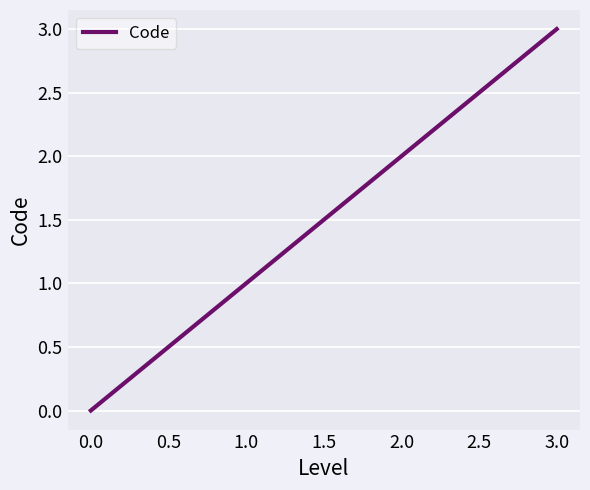

At which category does the chart reach its peak across all series?

3.0